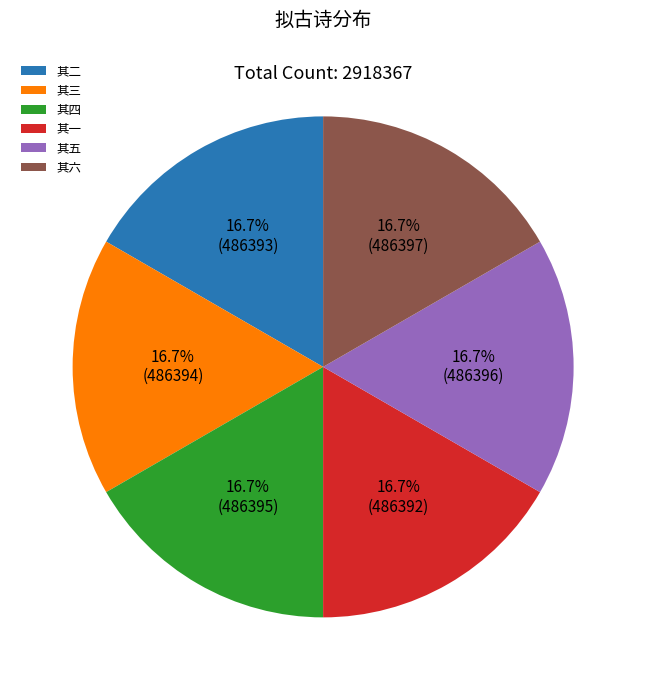

What percentage is NOT represented by 其一?

83.3%